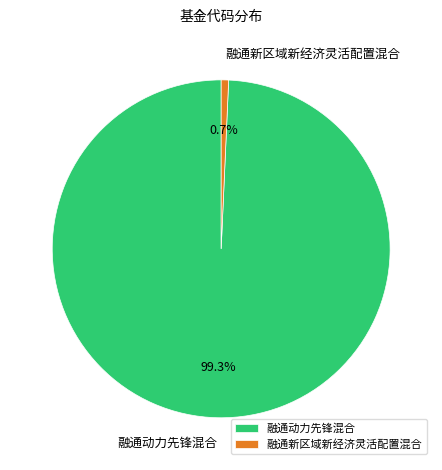

Approximately how many times larger is the value at 融通动力先锋混合 compared to 融通新区域新经济灵活配置混合?

140.3